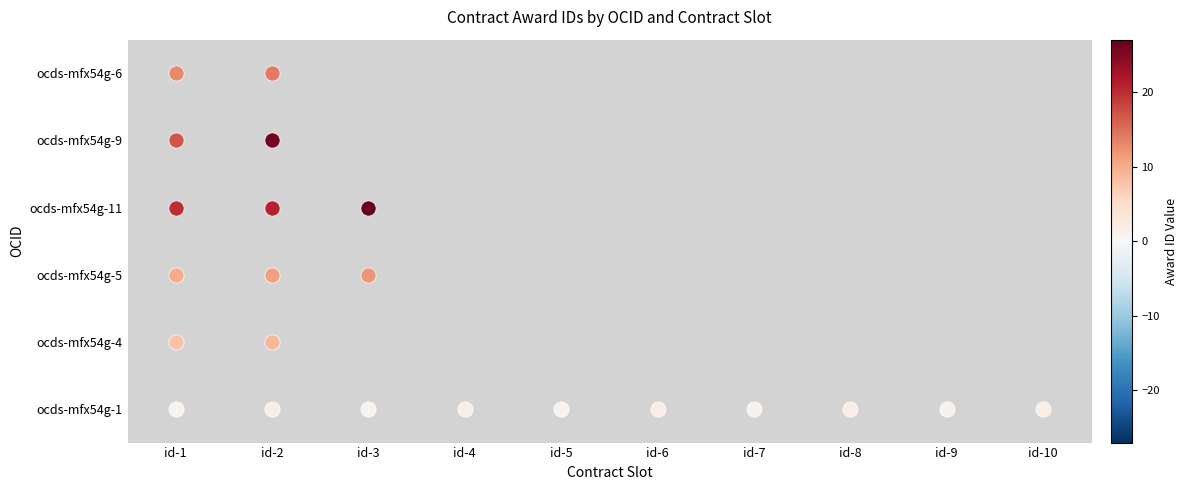

Is the value of ocds-mfx54g-11 at id-5 greater than the value of ocds-mfx54g-4 at id-5?

No